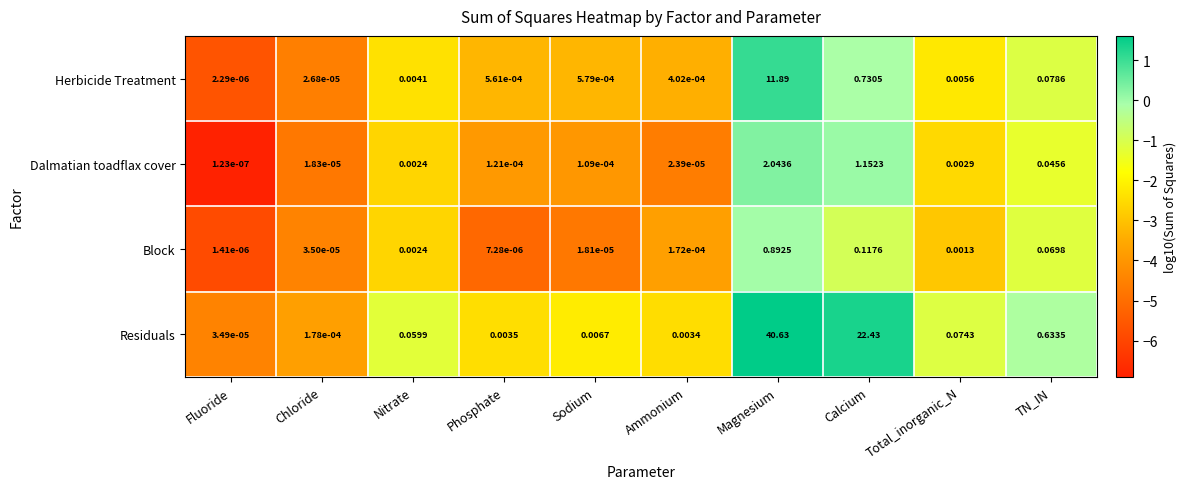

Which category has the lowest value in the Herbicide Treatment series?

Fluoride